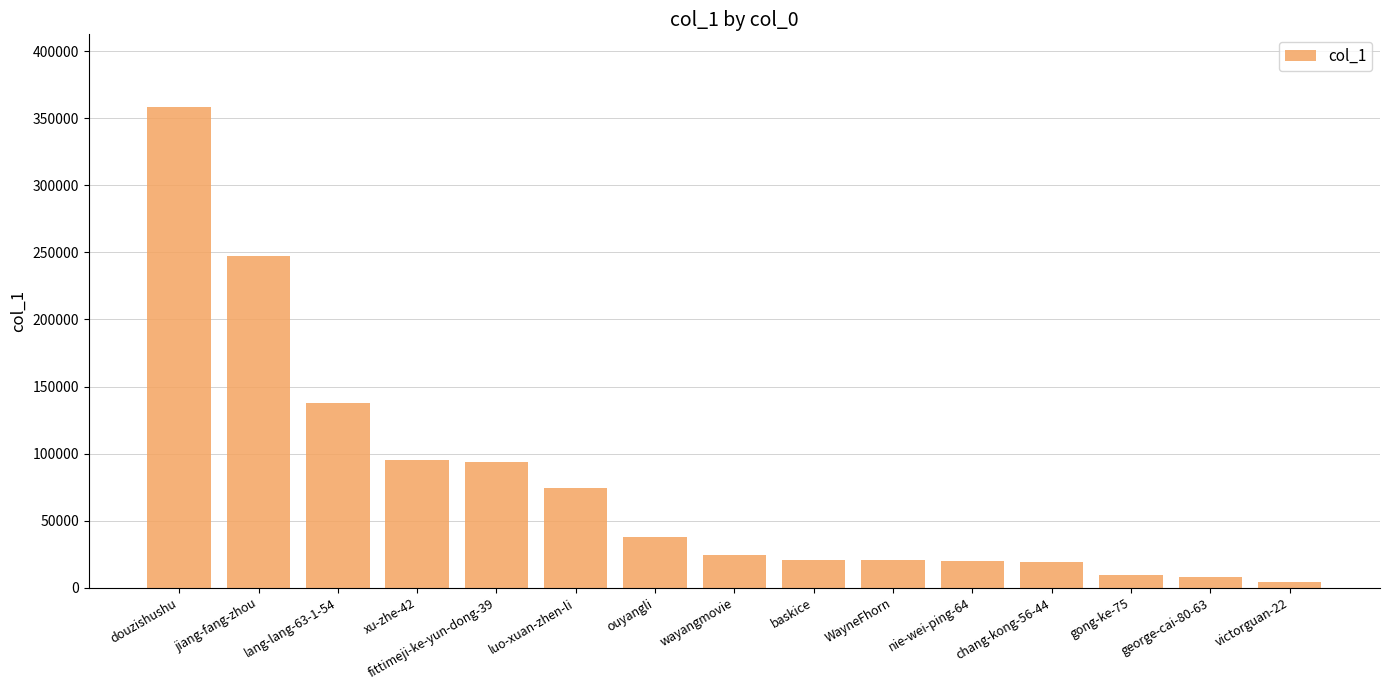

How many bars are there in total?

15